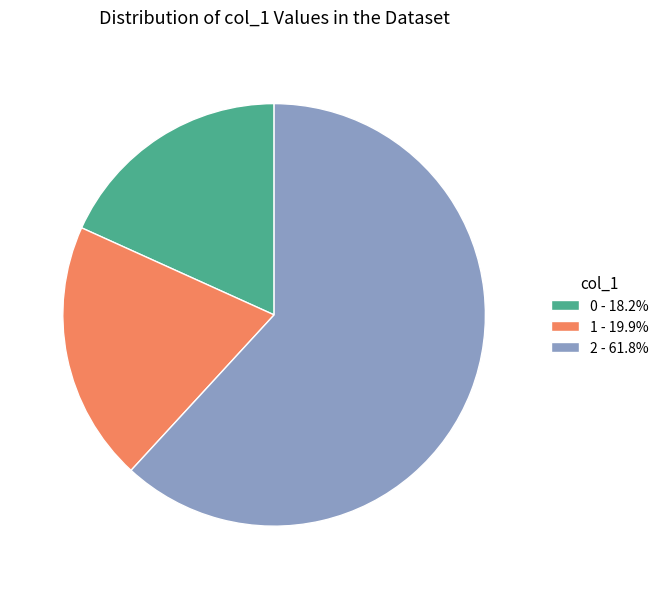

Approximately how many times larger is the value at 2 - 61.8% compared to 1 - 19.9%?

3.1